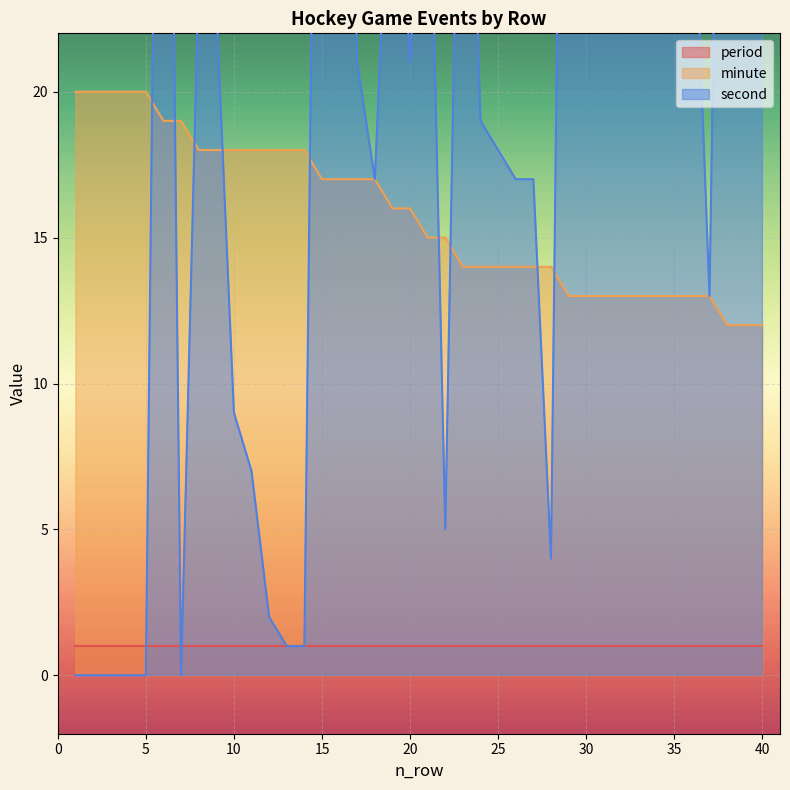

What is the lowest value of the minute series?

12